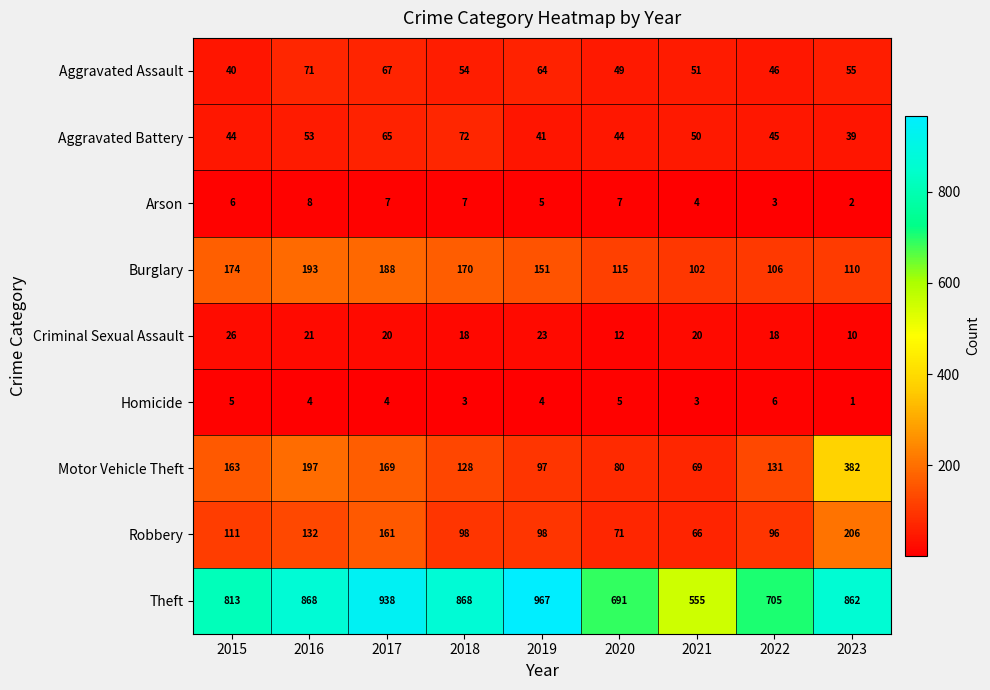

The value of Criminal Sexual Assault at 2020 is 6. True or false?

False